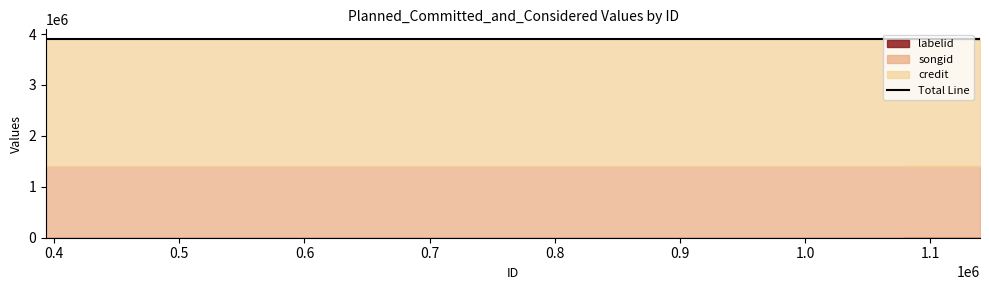

Between 1139679 and 393500, which is larger?

1139679